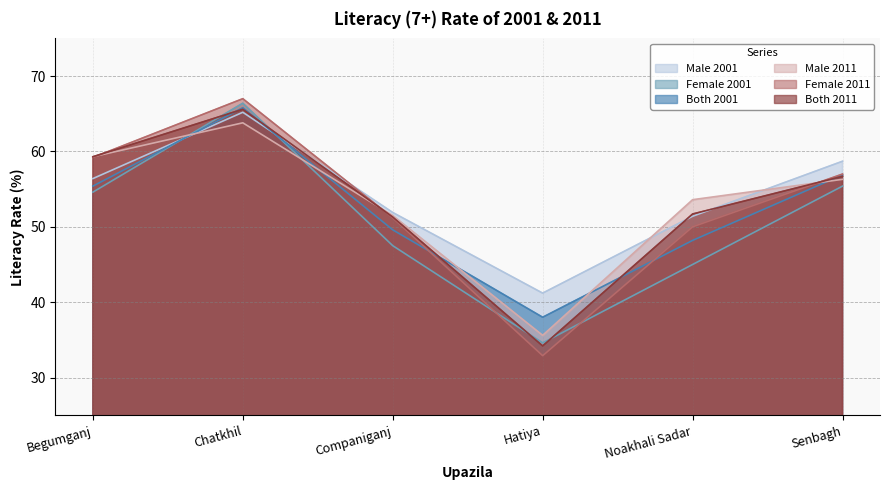

At which category does Male 2001 reach its first local peak?

Chatkhil